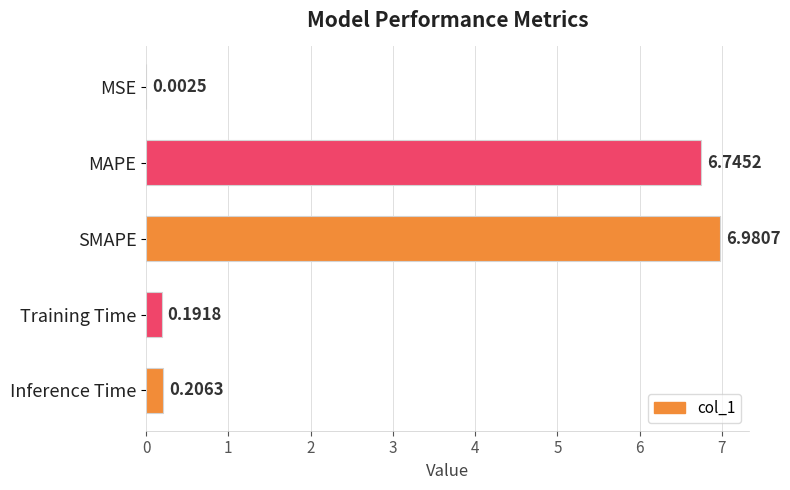

Where is the data nearest to the value 3?

Inference Time